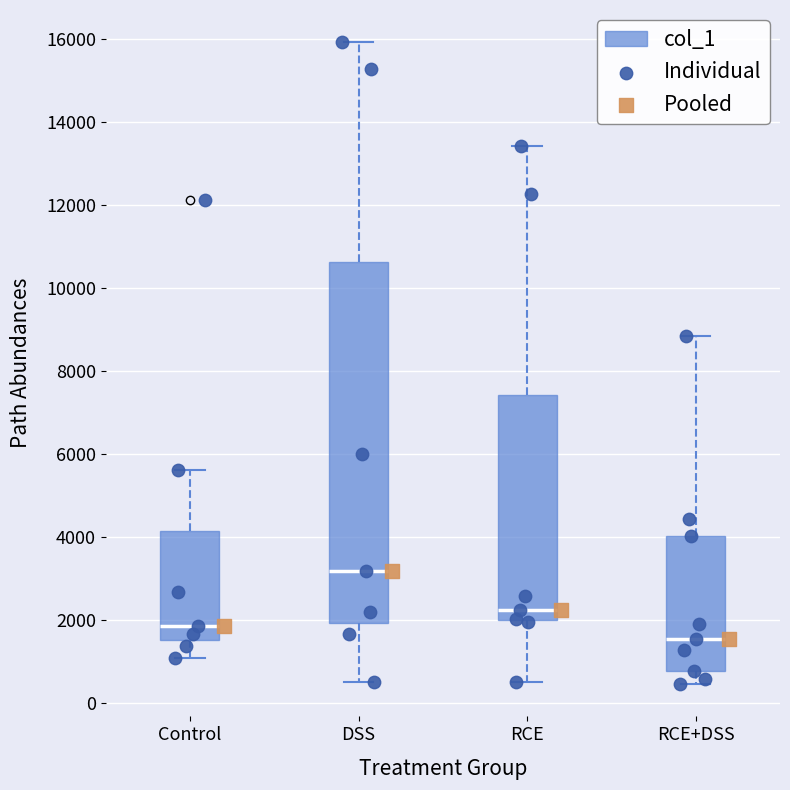

Which box has the highest median line?

DSS